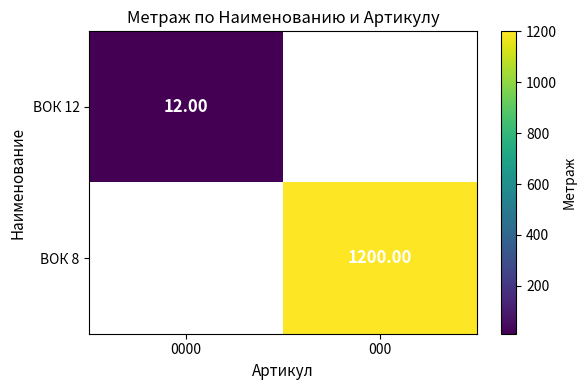

Is the value of ВОК 8 at 000 greater than the value of ВОК 12 at 0000?

Yes